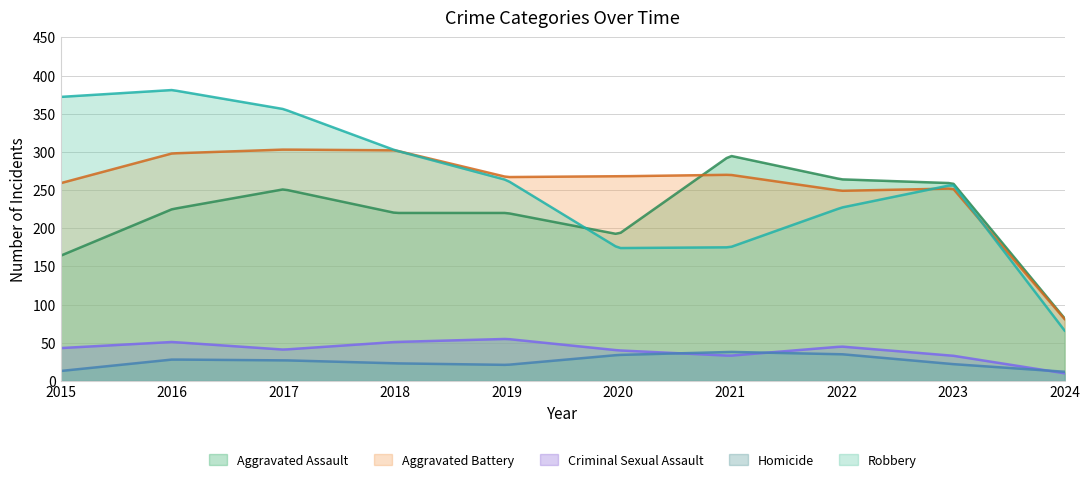

Which series has the largest total across all categories?

Robbery